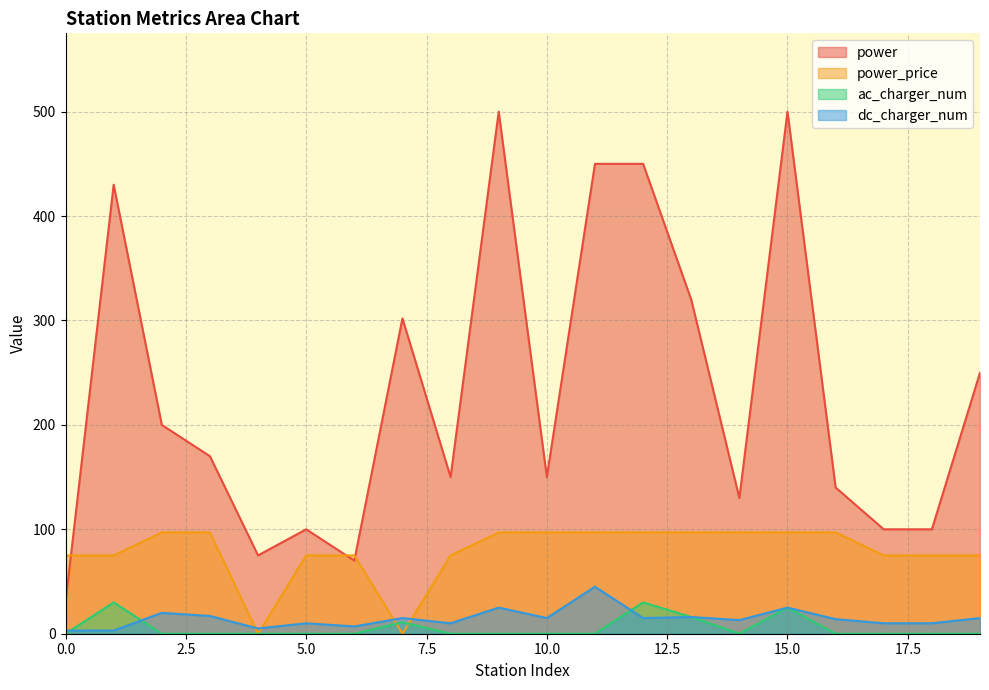

How many positive values does the power_price series have?

18